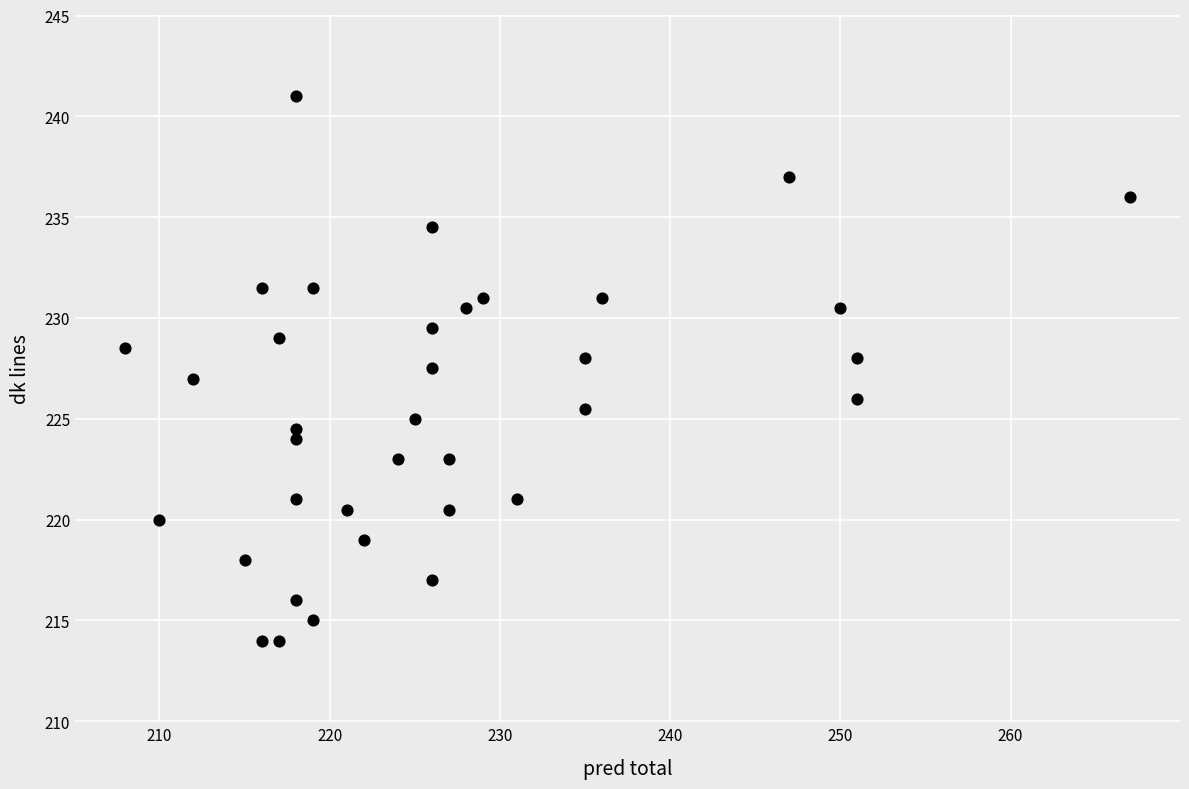

What is the range of X values (max minus min)?

59.0